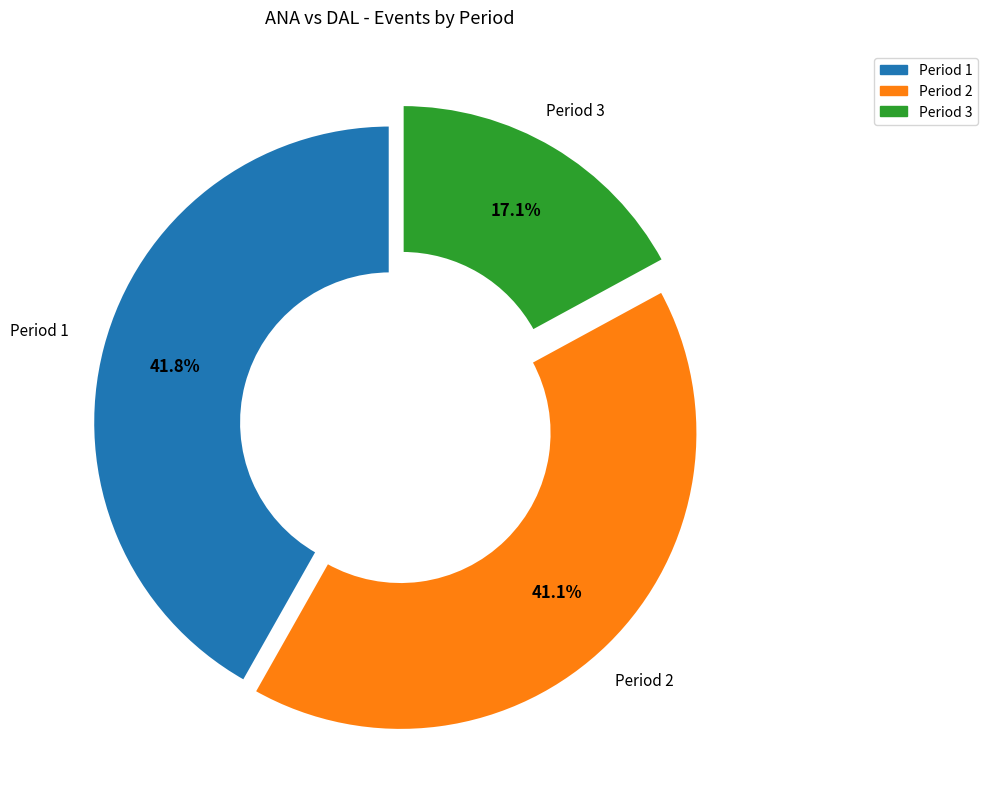

To the nearest percent, what is the difference between the largest and smallest slice percentages?

25%